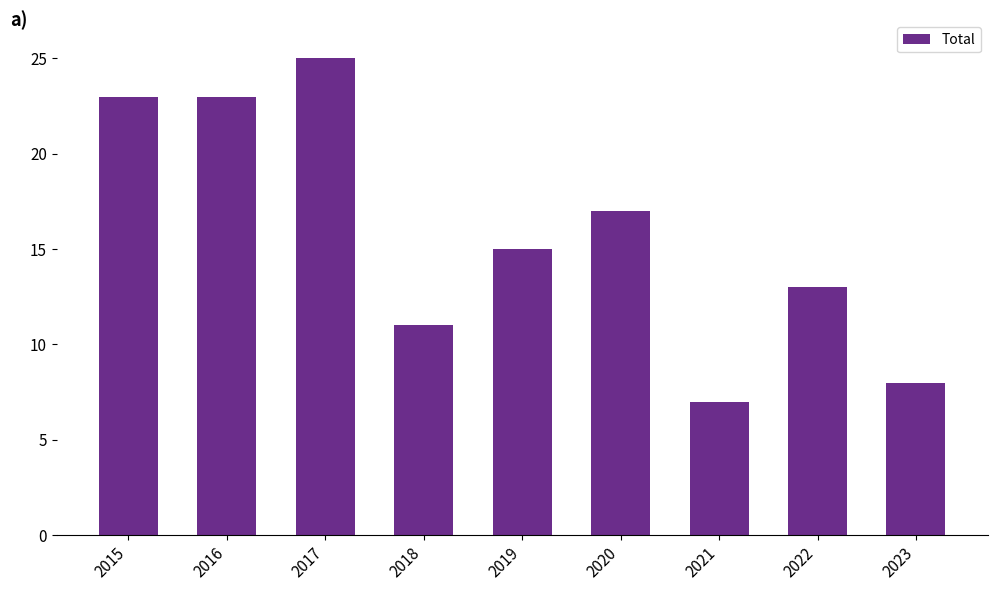

Is it true that the value at 2019 is 8?

False